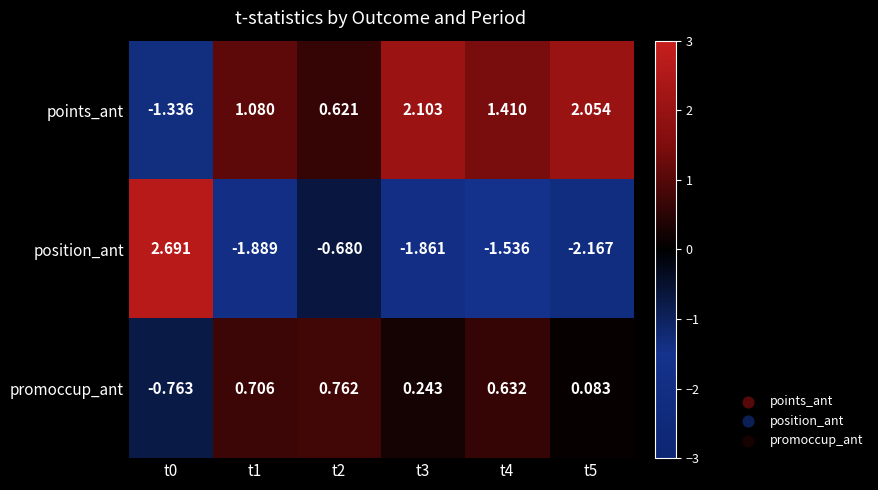

At t4, list the series in order from largest to smallest.

points_ant, promoccup_ant, position_ant